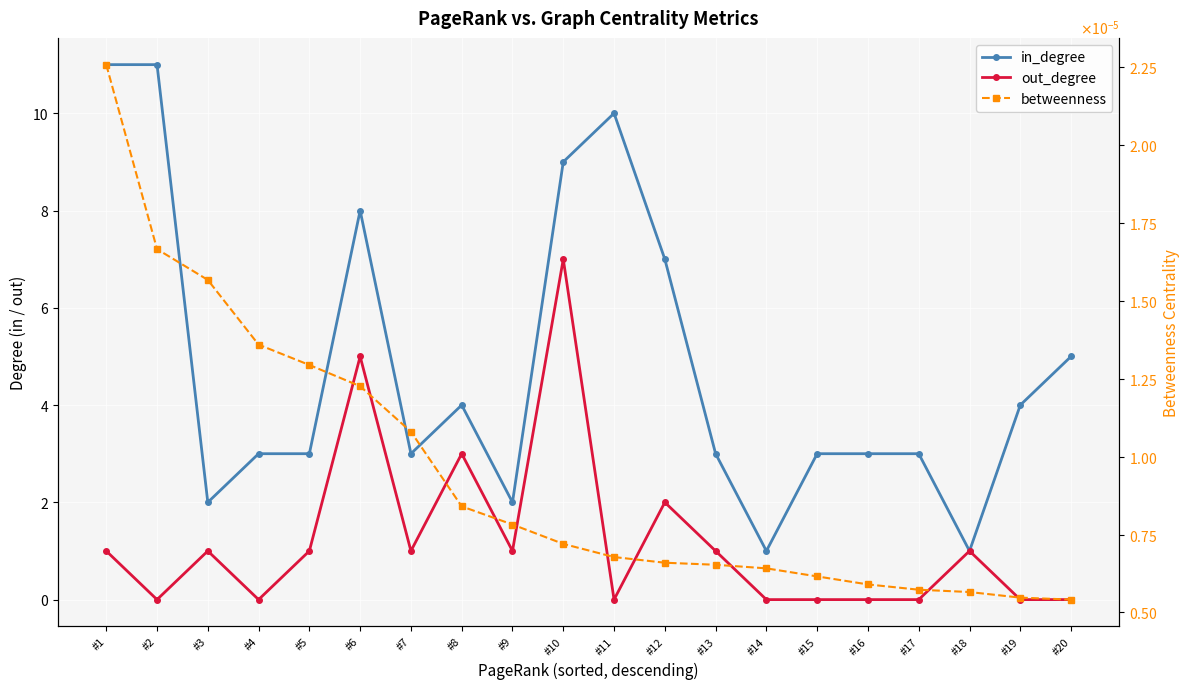

The value of out_degree at #3 is 1.0. True or false?

True